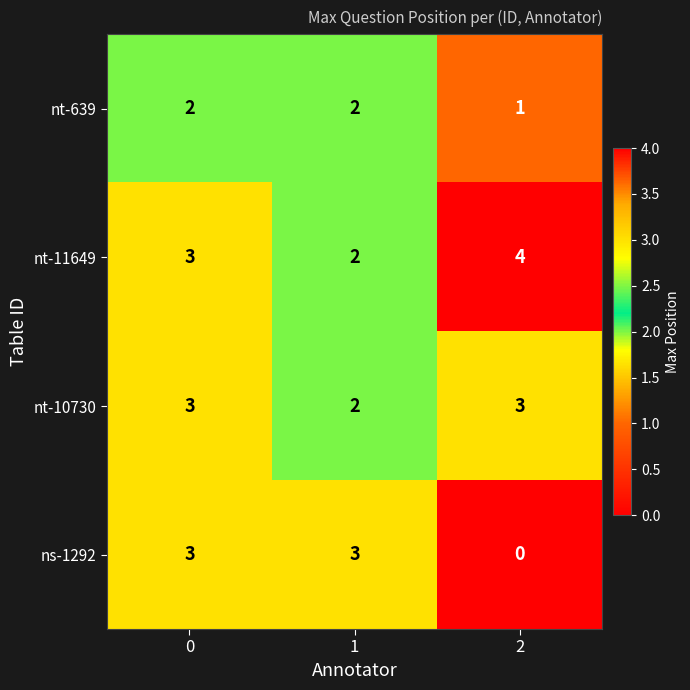

What is the total value across all series at 1?

9